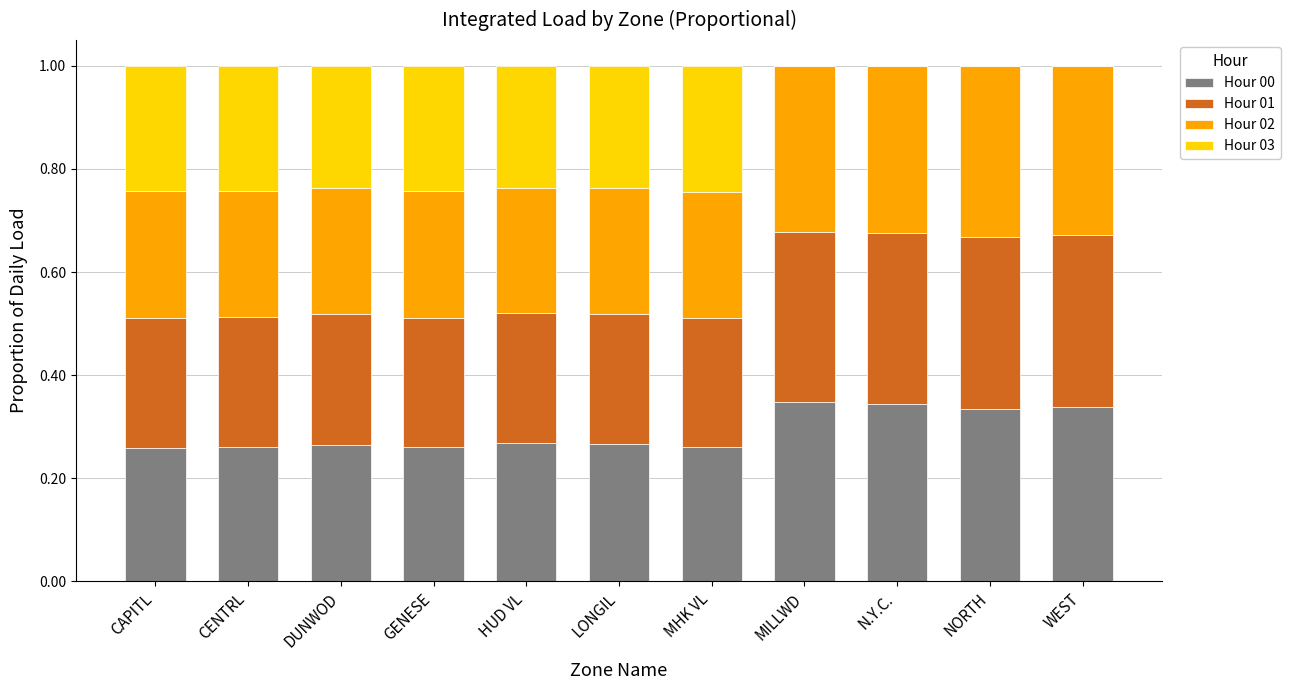

What is the sum of all Hour 00 values?

3.2